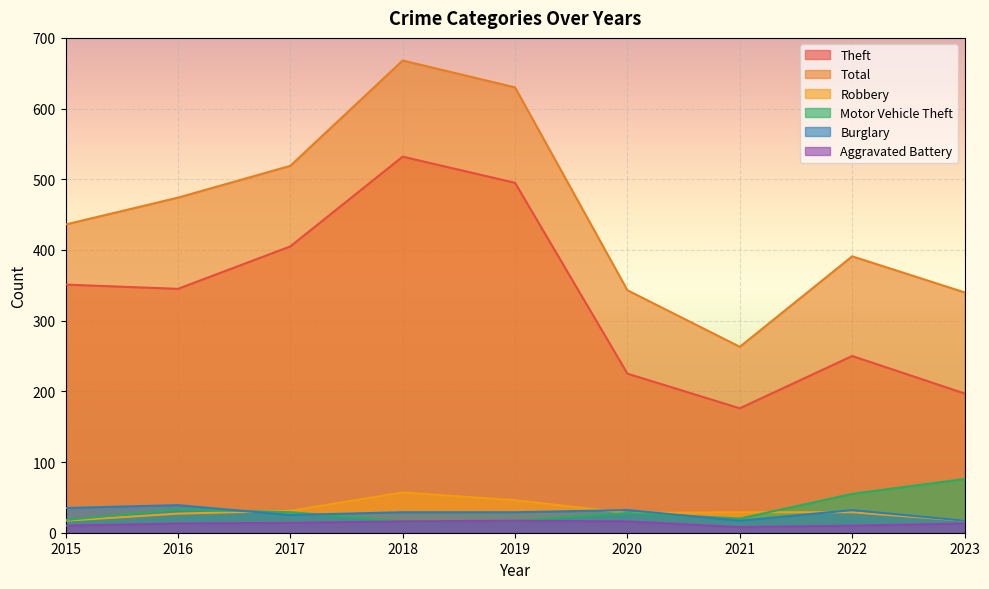

Is it true that Total equals 227 at 2017?

False